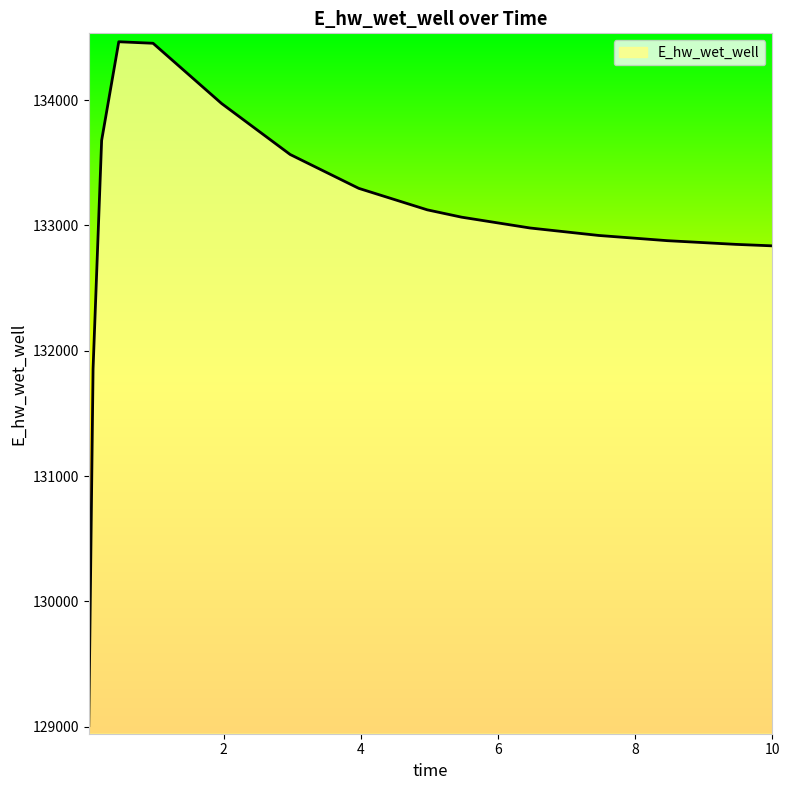

What is the difference between the maximum and second lowest values?

2609.4